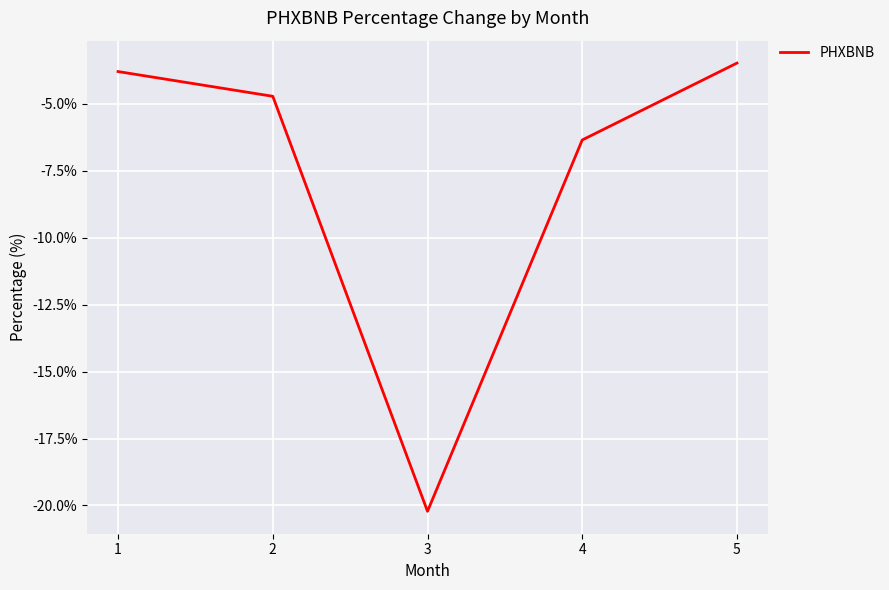

What is the approximate value at 3?

-20.2